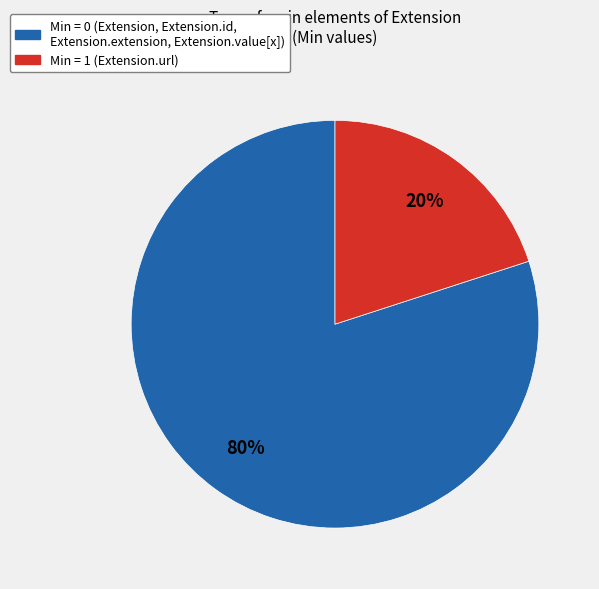

Count the number of slices in the pie.

2